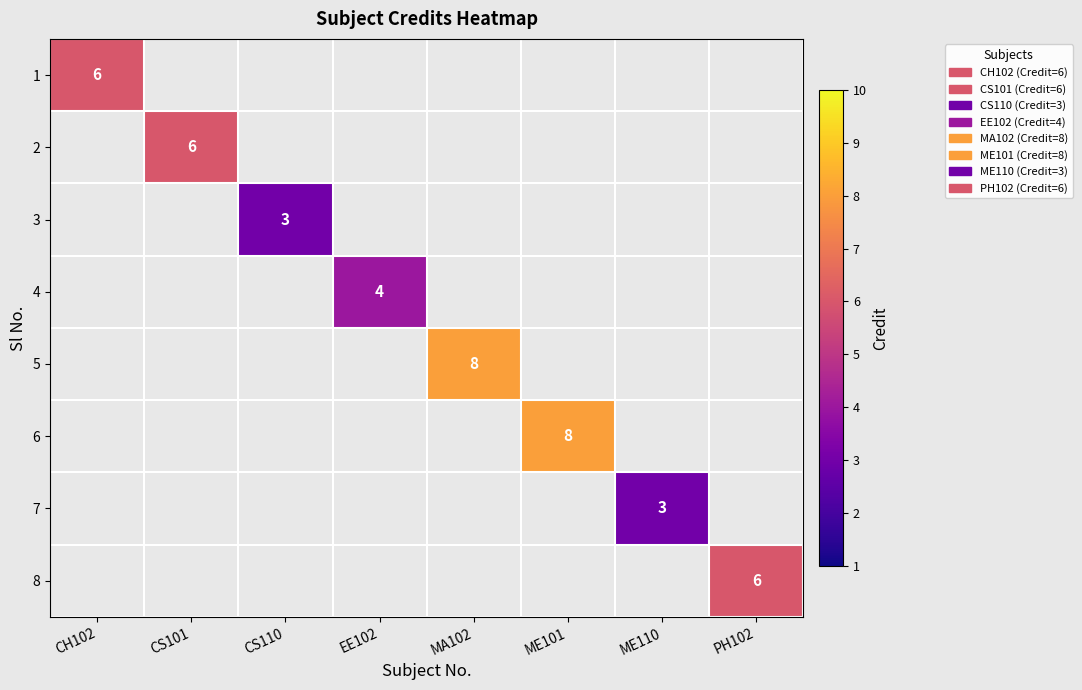

How many distinct data groups are displayed?

8